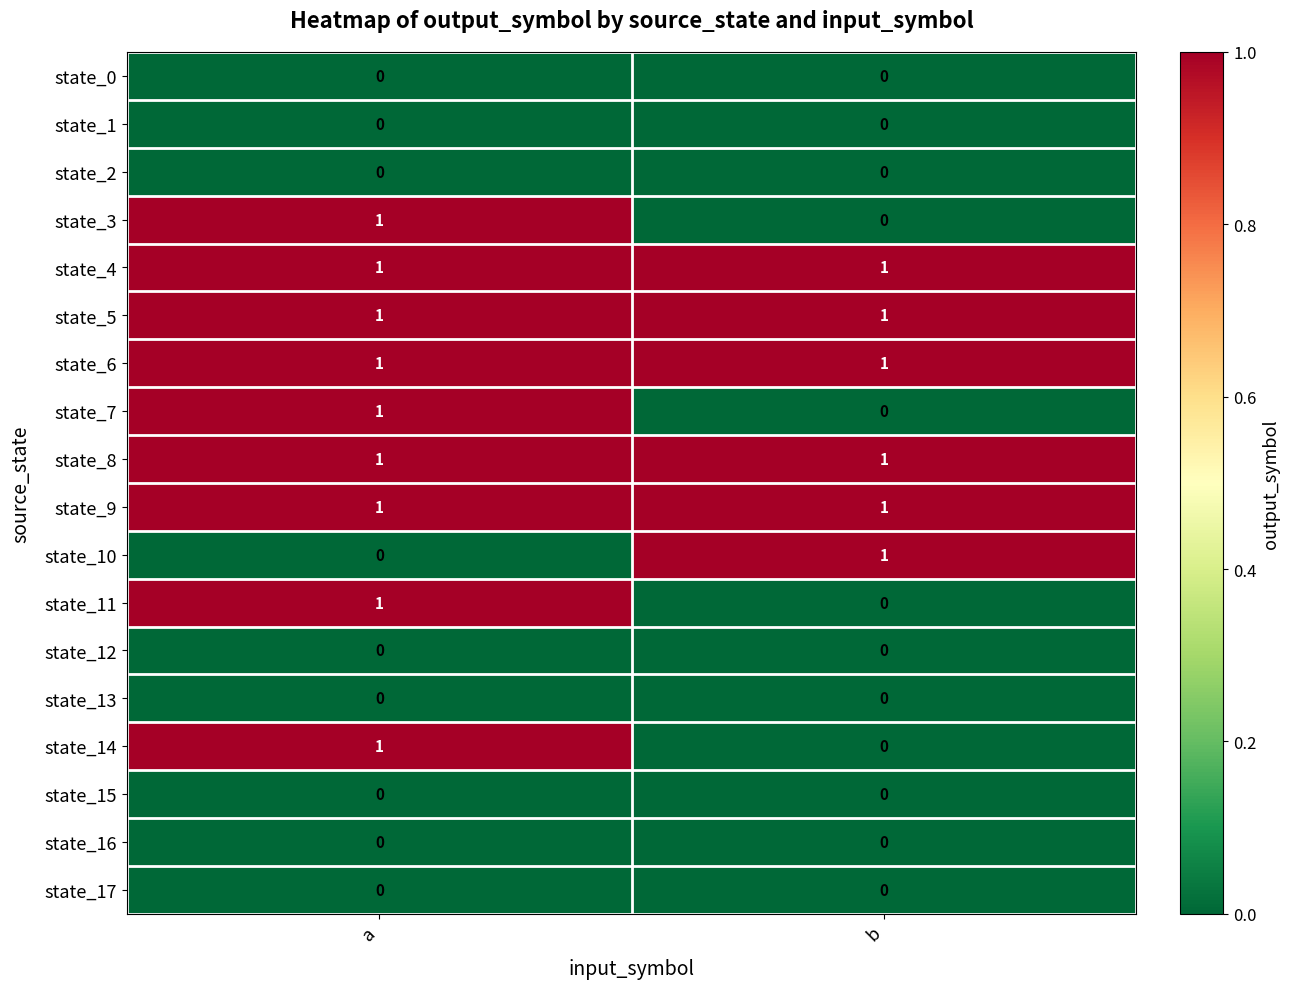

What is the maximum value shown in the chart?

1